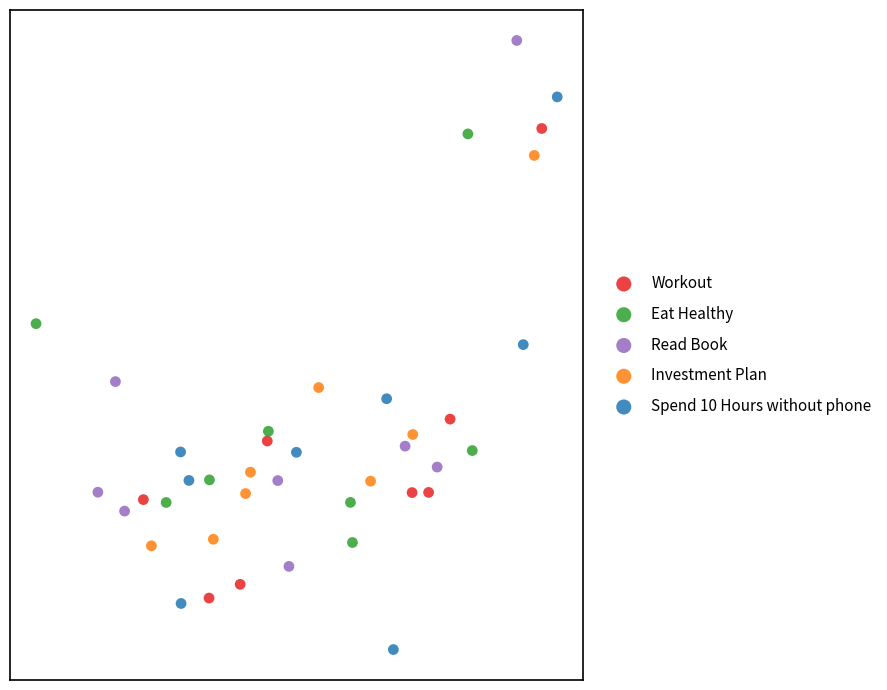

Which series reaches the minimum Y coordinate?

Spend 10 Hours without phone